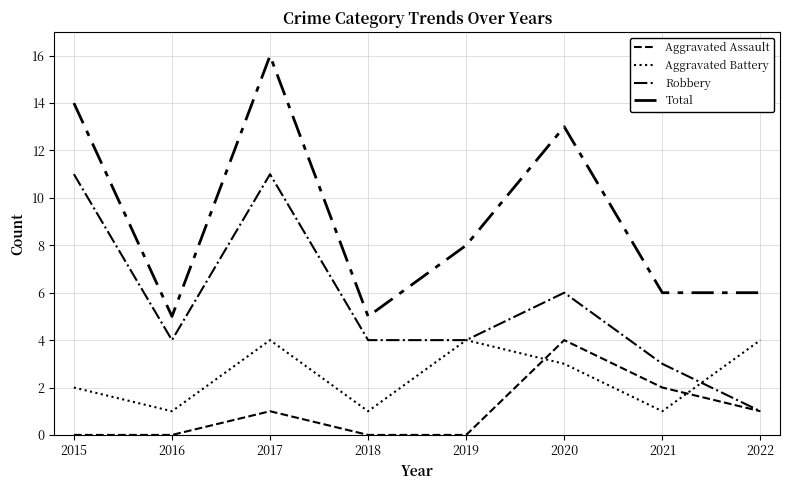

List the series in order of their overall mean, lowest first.

Aggravated Assault, Aggravated Battery, Robbery, Total